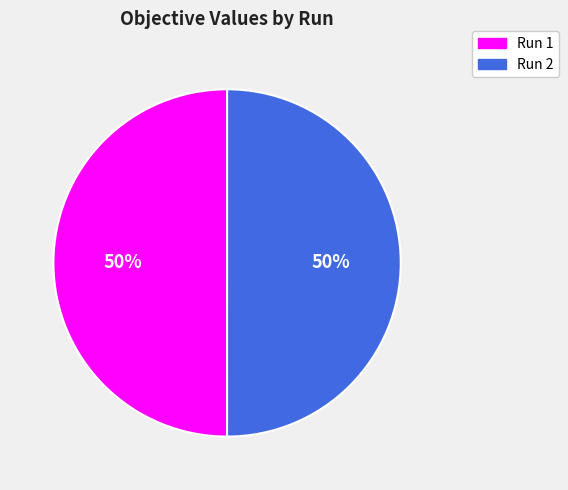

To the nearest percent, what percentage of the pie is Run 1?

50%